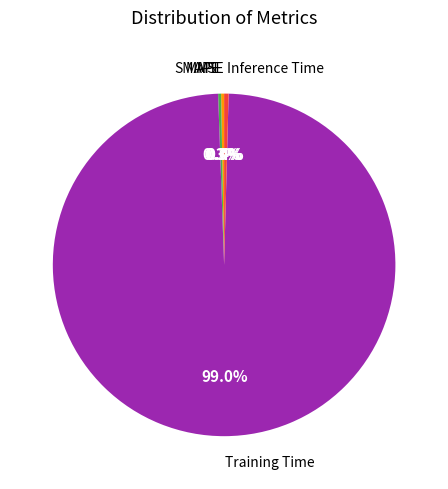

Is there any slice that represents more than half of the pie?

Yes